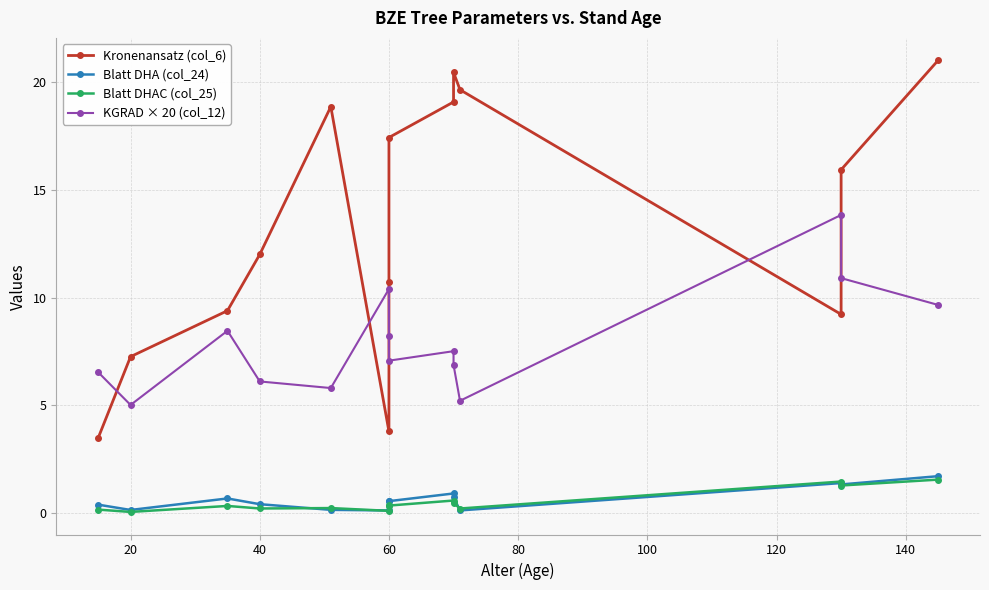

True or false: Blatt DHA (col_24) and Kronenansatz (col_6) cross at least once.

False